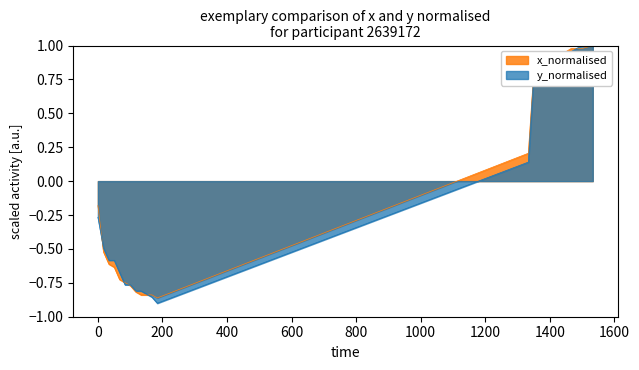

Which series has the widest spread of values?

y_normalised